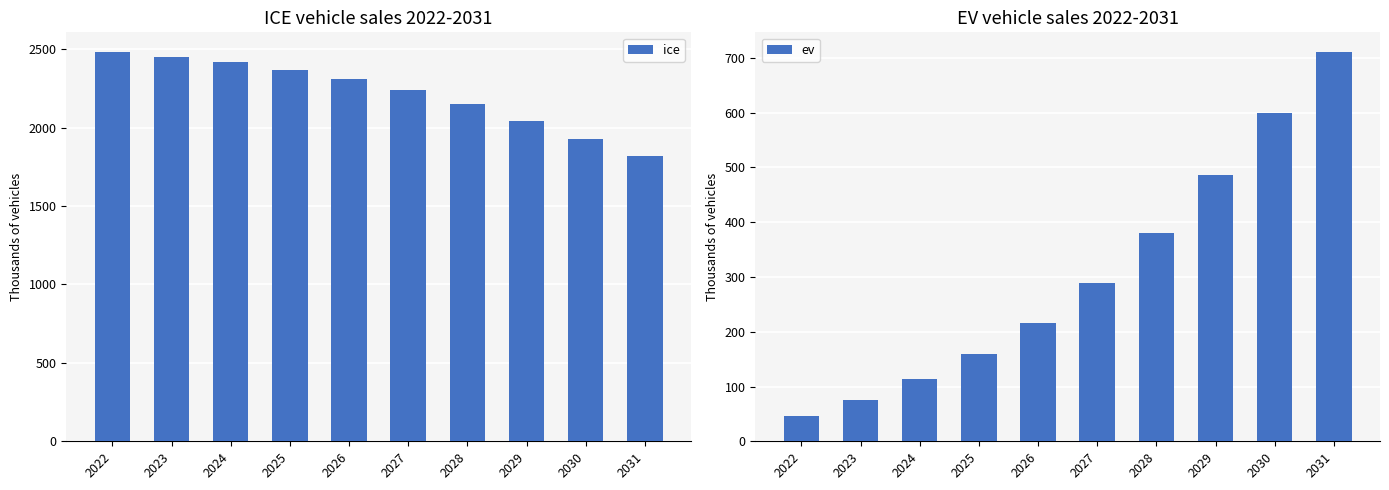

Are the bars grouped side by side (vs. stacked)?

Yes